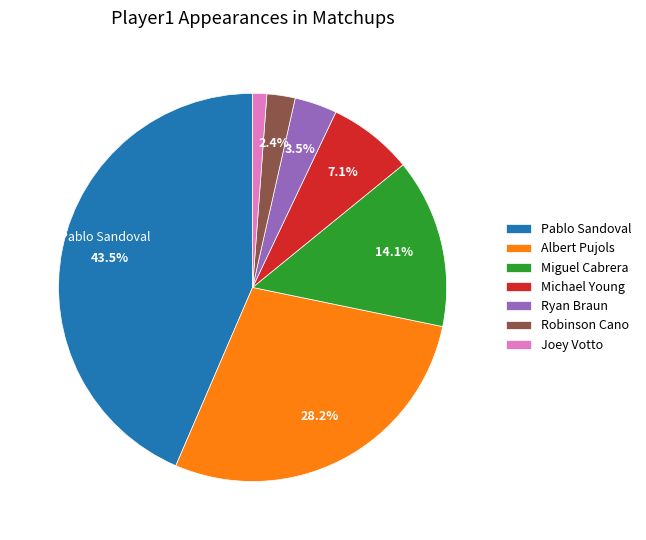

What is the largest slice in the pie chart?

Pablo Sandoval